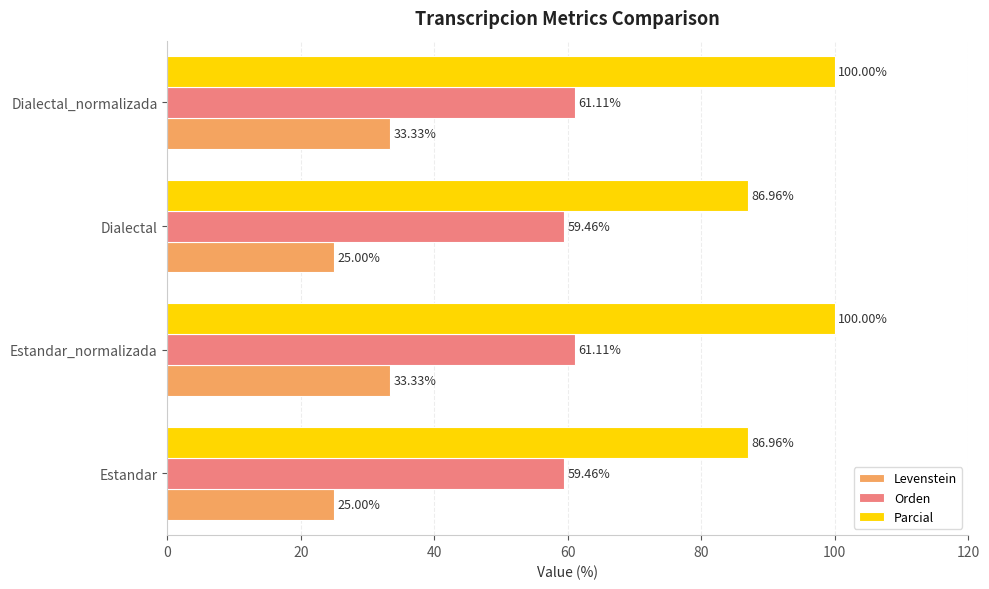

What is the difference between the maximum and minimum values in the Parcial series?

13.0